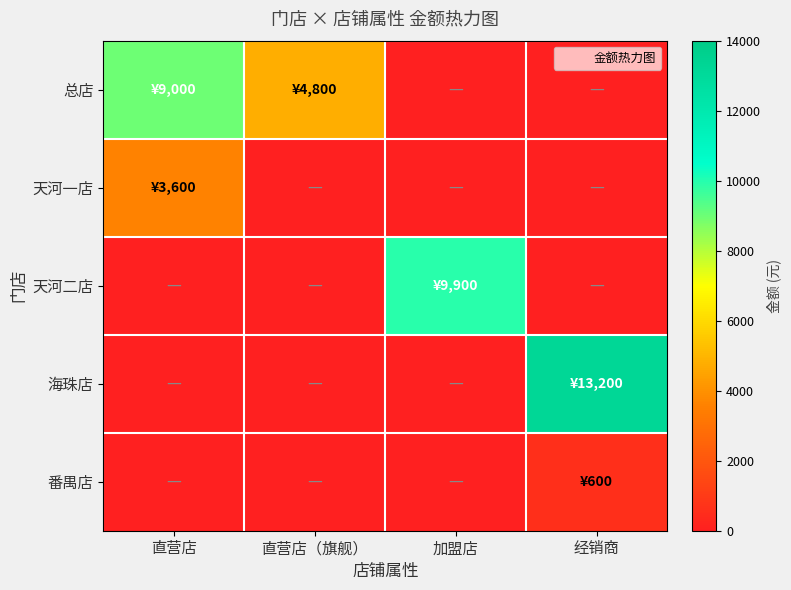

Reading right to left, extract all data points from this chart.

总店: 经销商=0	加盟店=0	直营店（旗舰）=4800	直营店=9000
天河一店: 经销商=0	加盟店=0	直营店（旗舰）=0	直营店=3600
天河二店: 经销商=0	加盟店=9900	直营店（旗舰）=0	直营店=0
海珠店: 经销商=13200	加盟店=0	直营店（旗舰）=0	直营店=0
番禺店: 经销商=600	加盟店=0	直营店（旗舰）=0	直营店=0